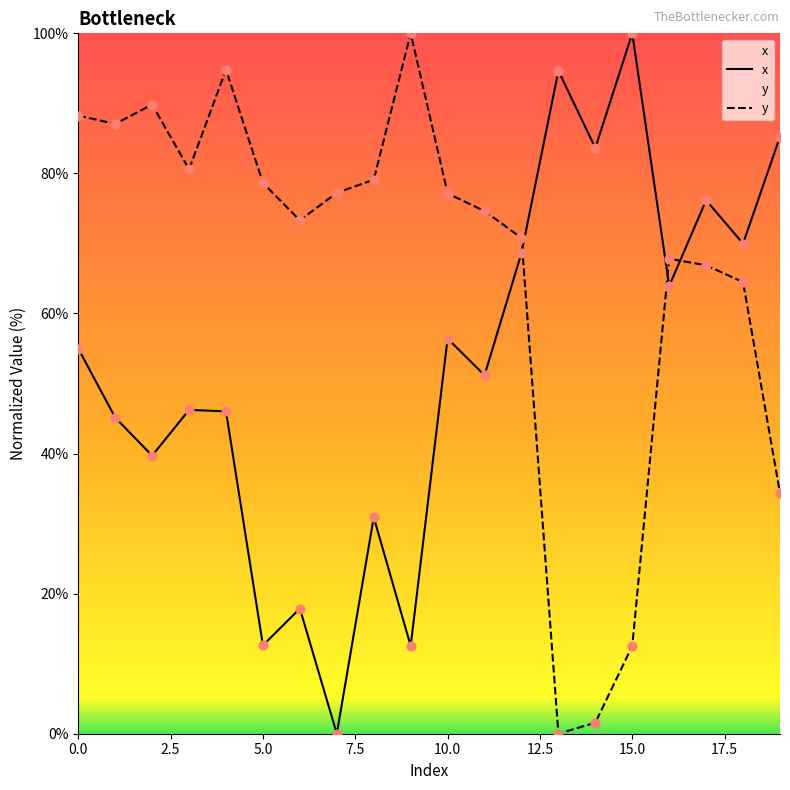

What are all the series names shown in the legend?

x, y